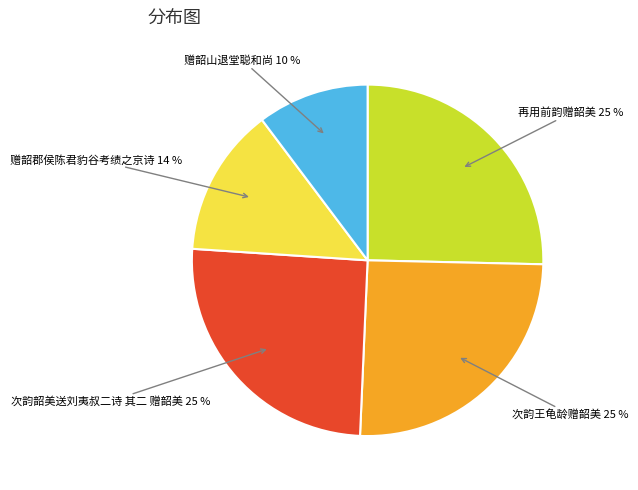

What is the smallest slice in the pie chart?

赠韶山退堂聪和尚